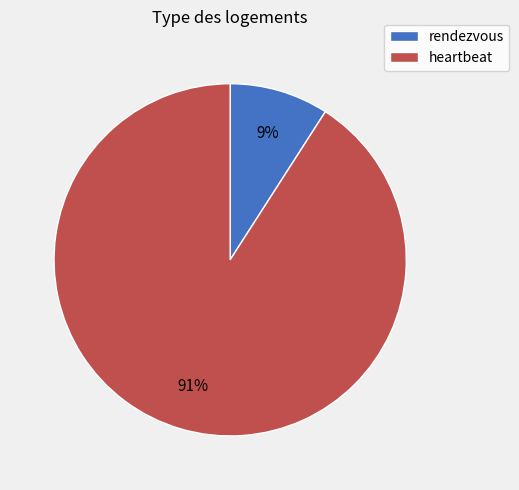

True or false: heartbeat accounts for 91% of the total.

True